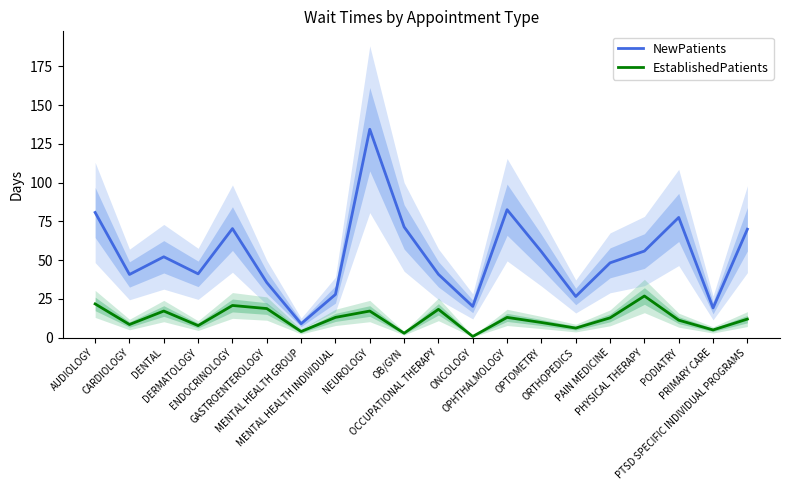

List the series in order of their overall mean, highest first.

NewPatients, EstablishedPatients